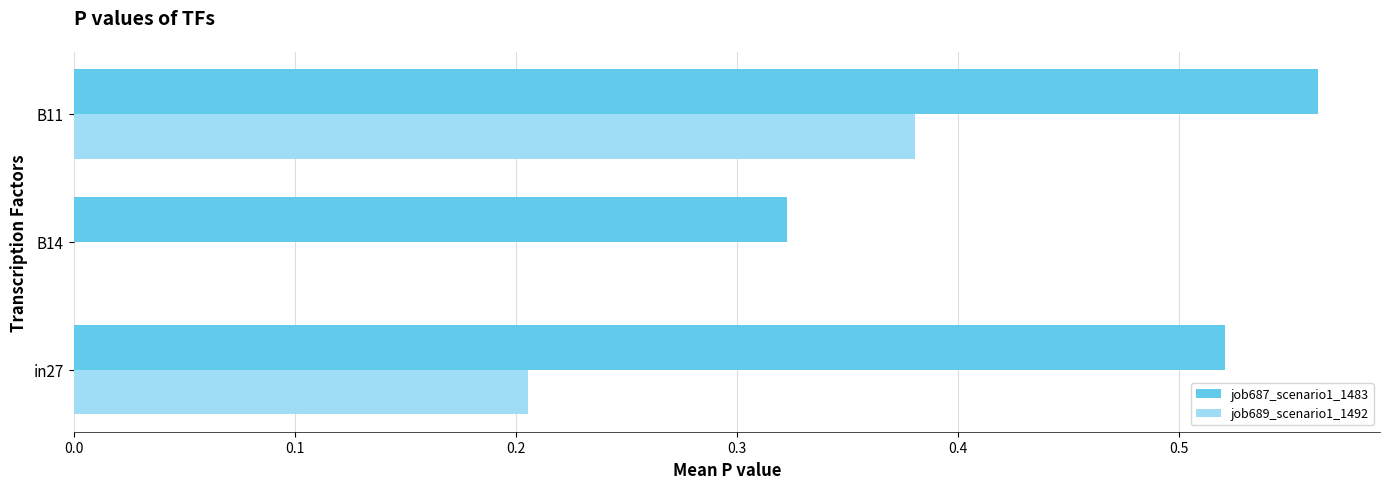

Is the value of job689_scenario1_1492 at in27 greater than the value of job687_scenario1_1483 at B14?

No